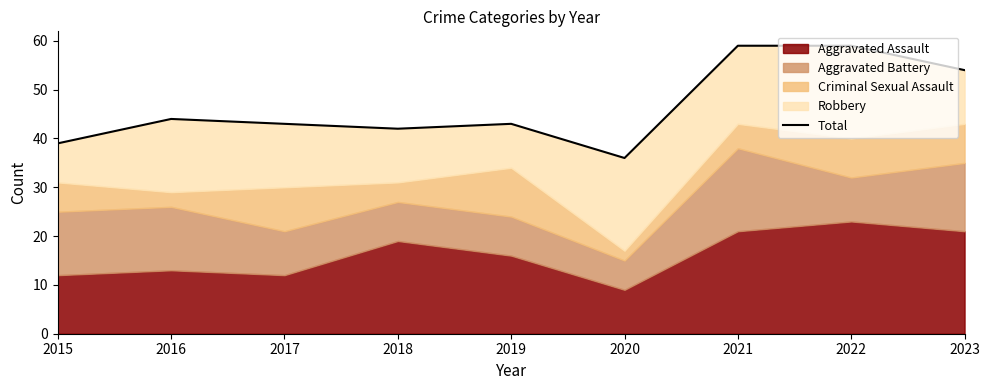

Rank the categories by value from lowest to highest.

2020, 2015, 2018, 2017, 2019, 2016, 2023, 2021, 2022